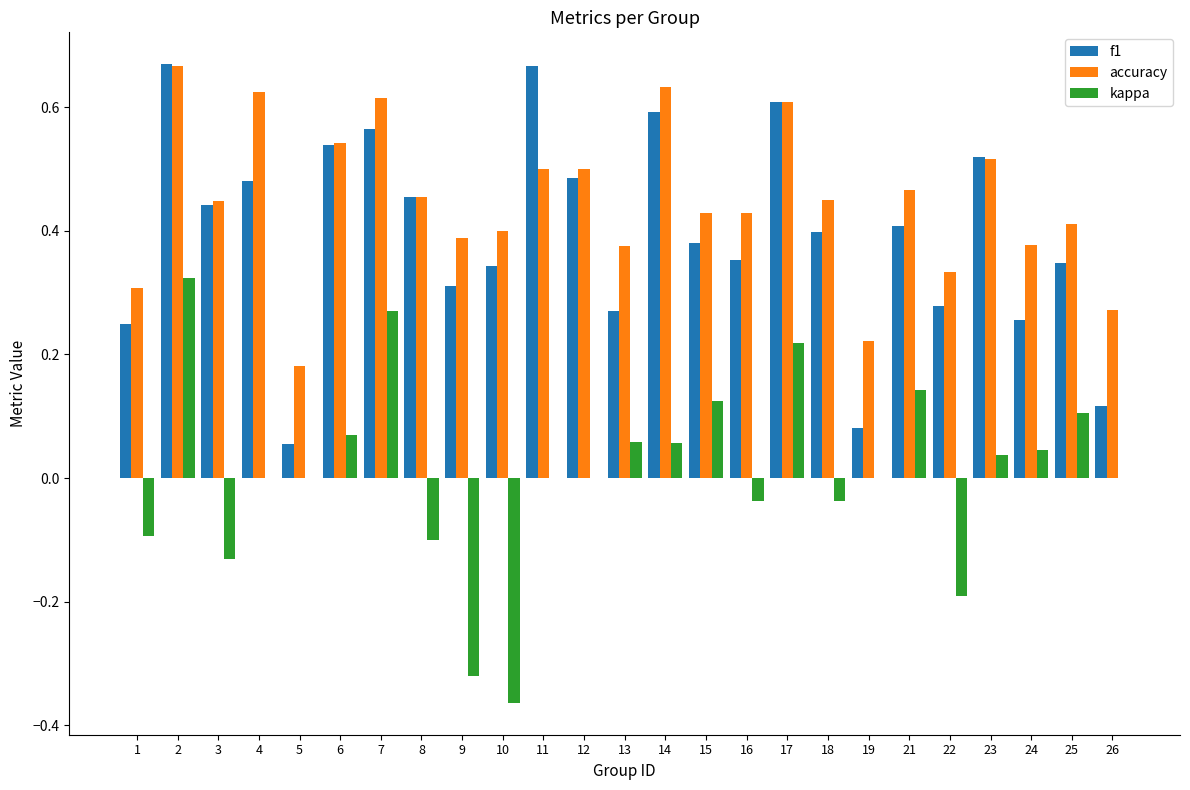

Is it true that f1 equals 0.5 at 8?

True